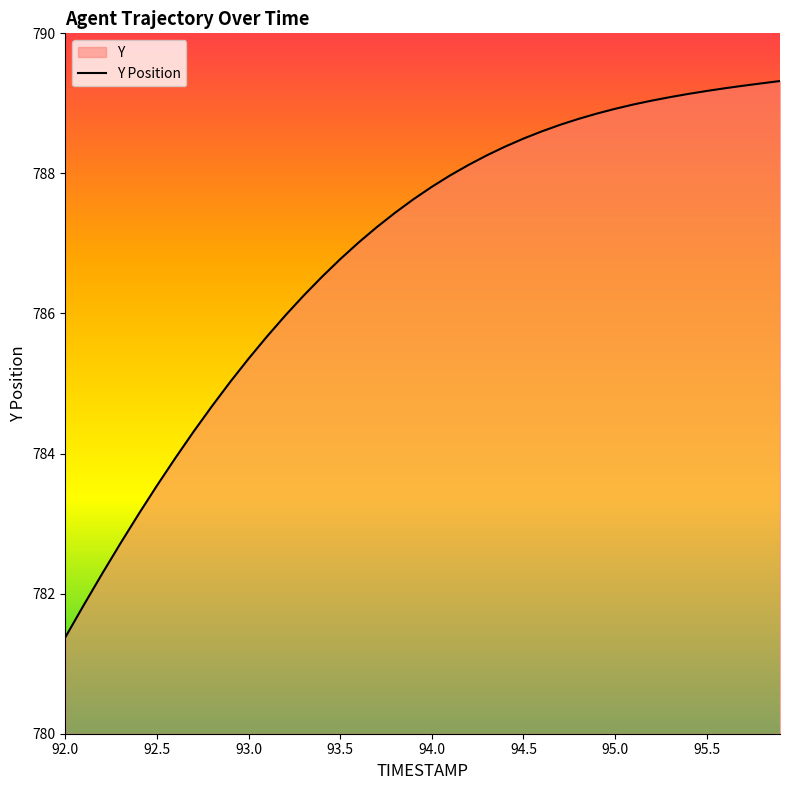

What is the minimum value shown in the chart?

781.4